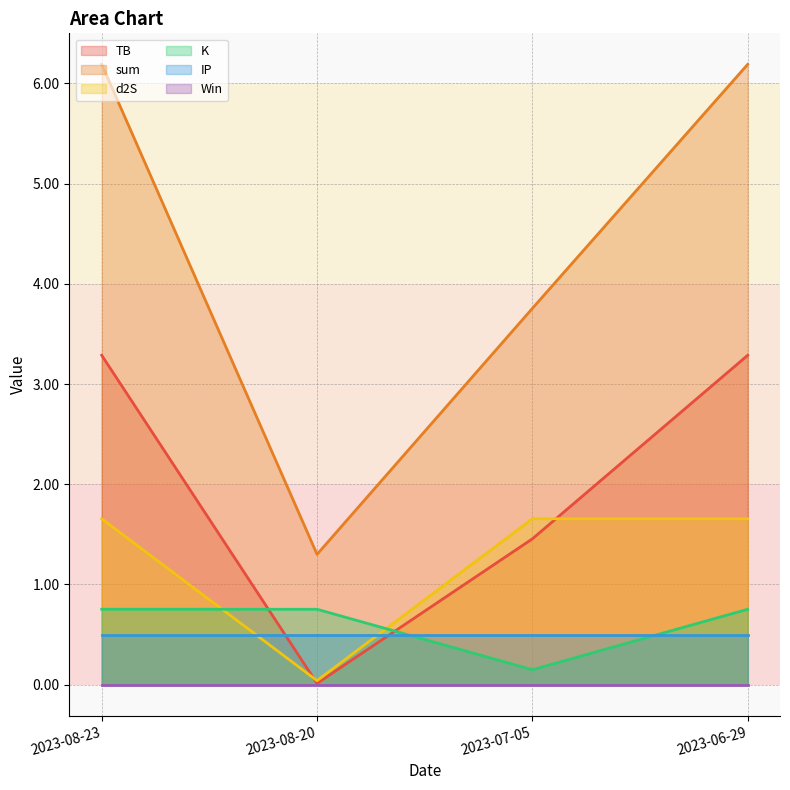

What are all the series names shown in the legend?

TB, sum, d2S, K, IP, Win